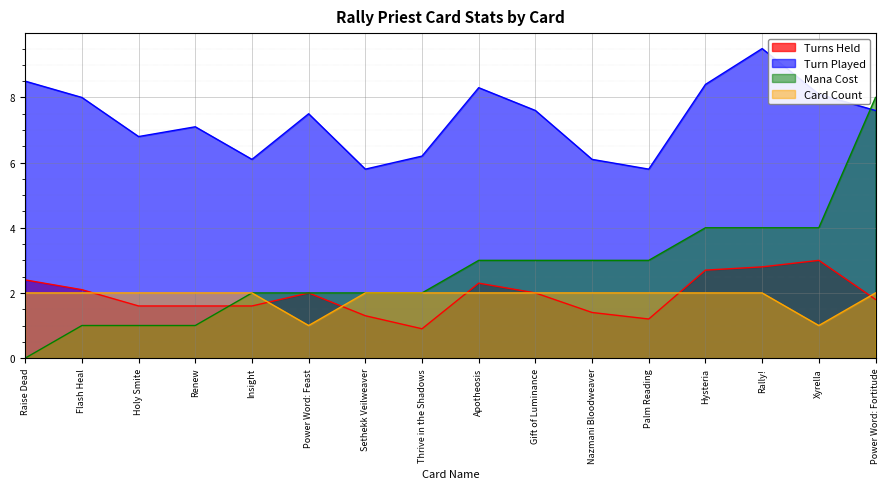

At which category is the sum across all series the highest?

Power Word: Fortitude